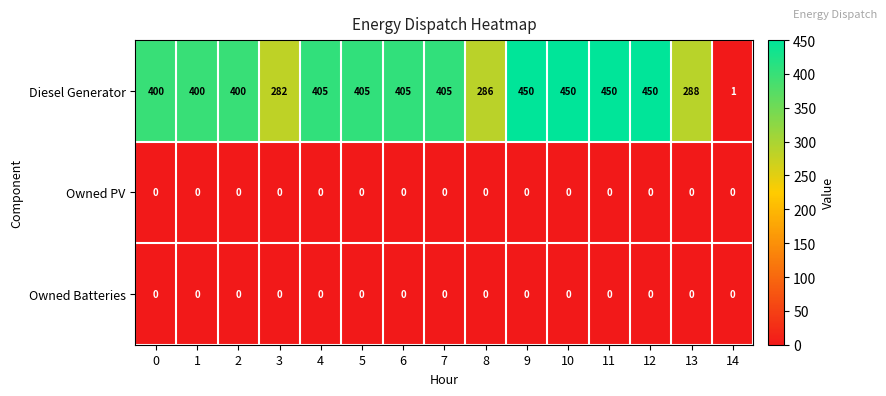

Is it true that Owned PV equals 0 at 2?

True